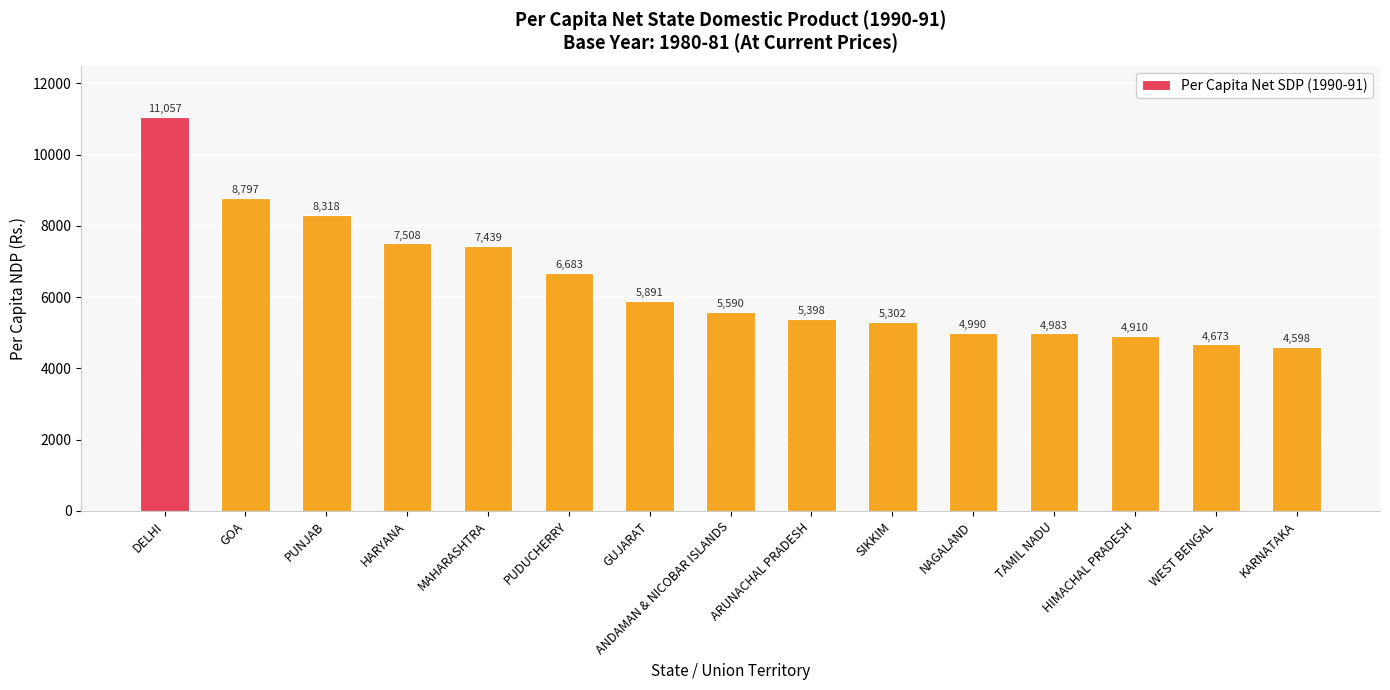

What is the label of the 12th bar from the right?

HARYANA